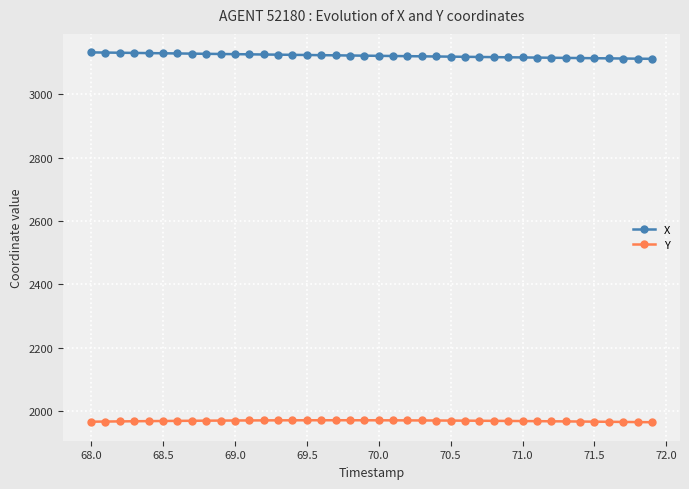

Which series has the largest total across all categories?

X